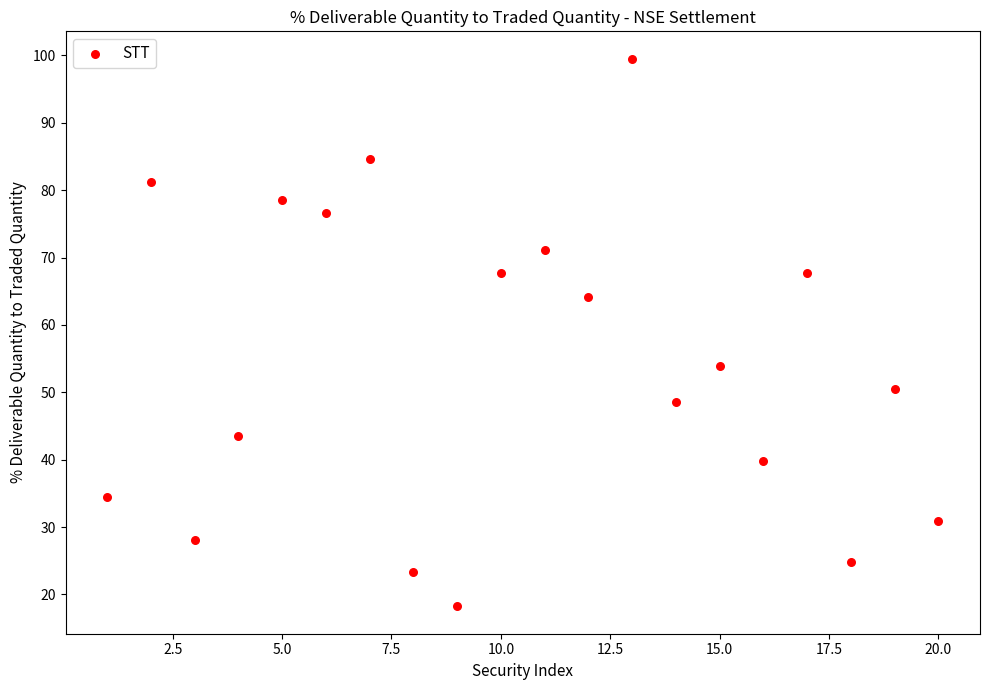

What is the range of X values (max minus min)?

19.0